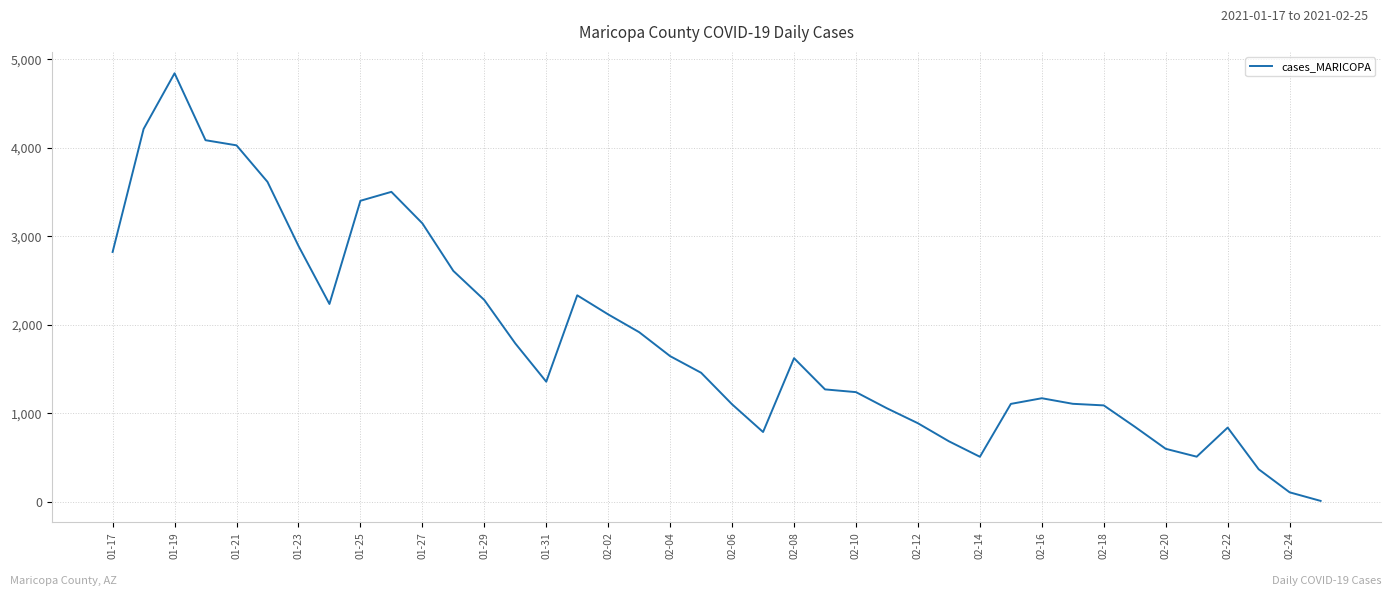

What is the difference between the second highest and second lowest values?

4109